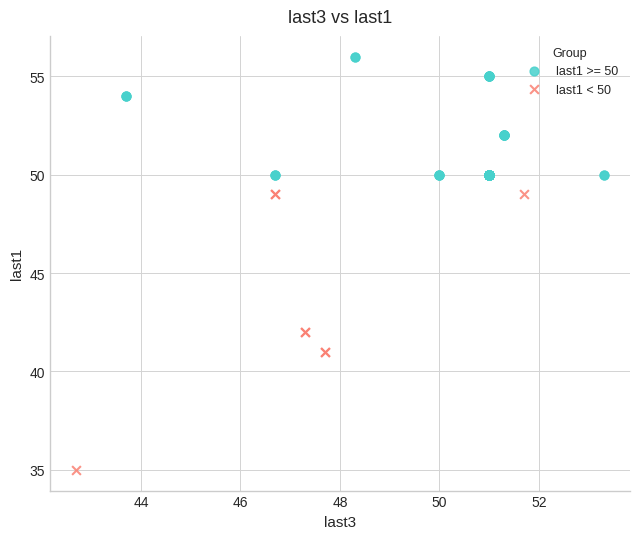

Which series contains the highest Y value?

last1 >= 50